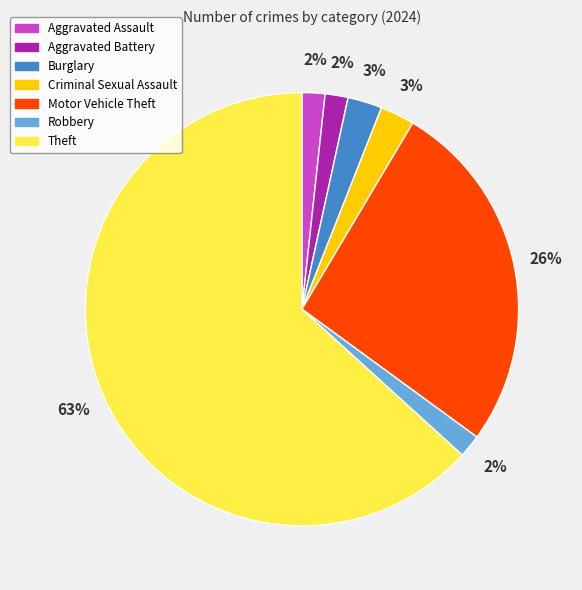

Does any single category account for the majority?

Yes